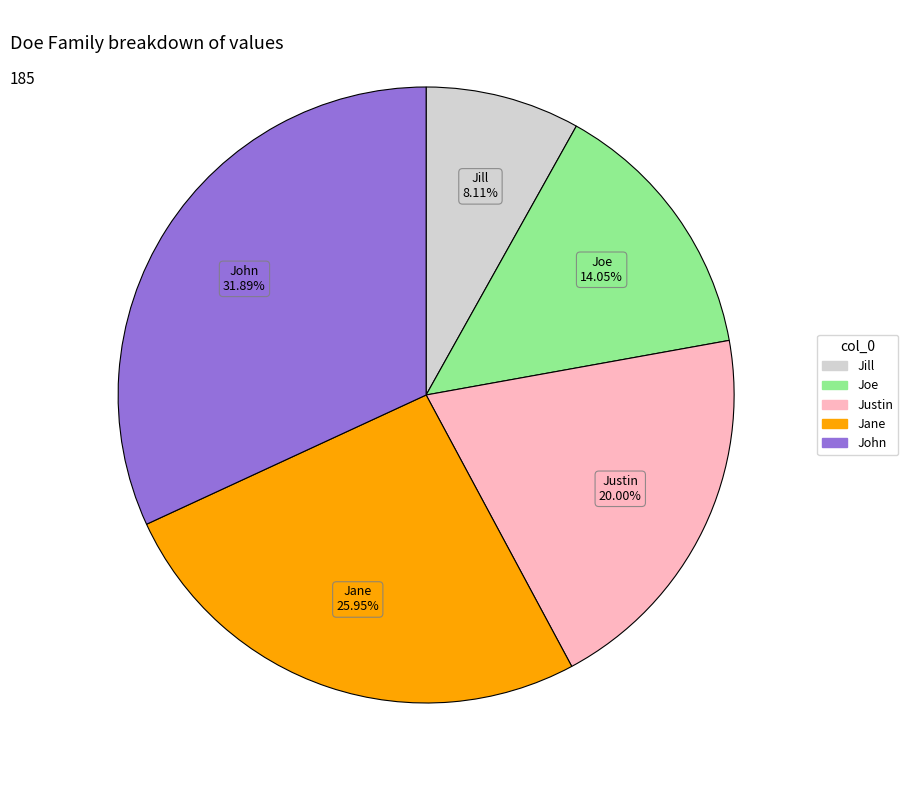

Count the number of slices in the pie.

5